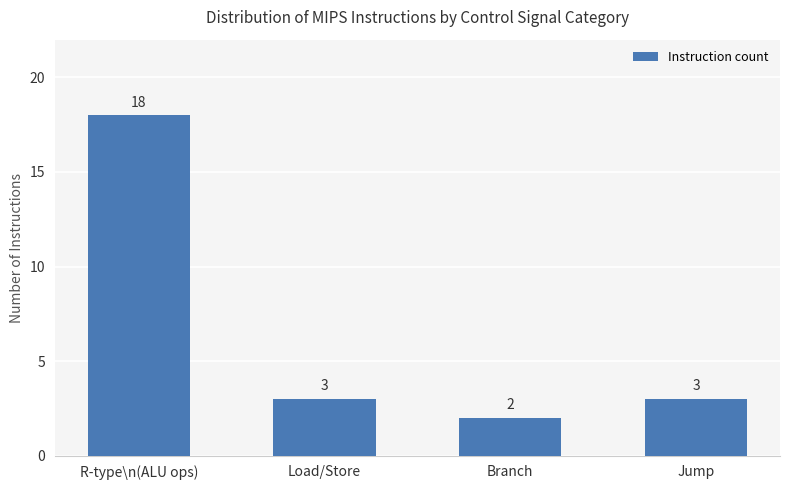

What is the label of the 1st bar from the right?

Jump